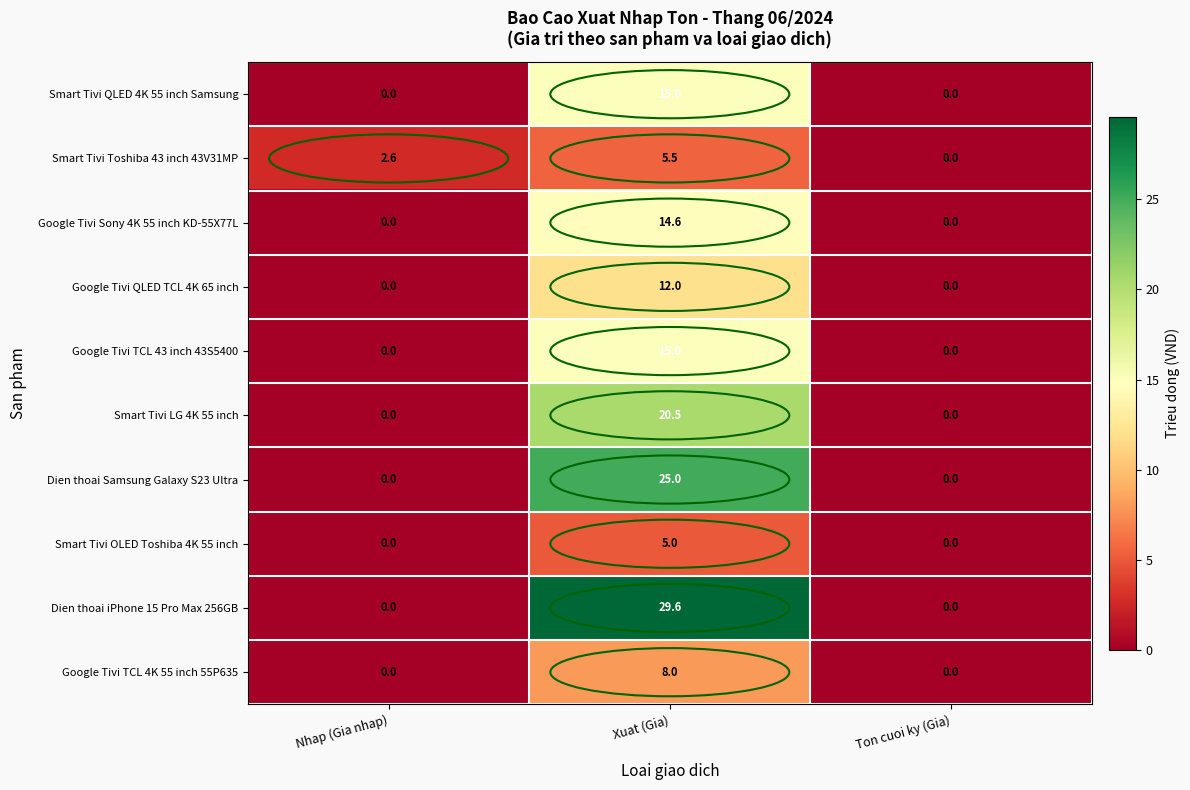

What is the total value across all series at Xuat (Gia)?

150.2